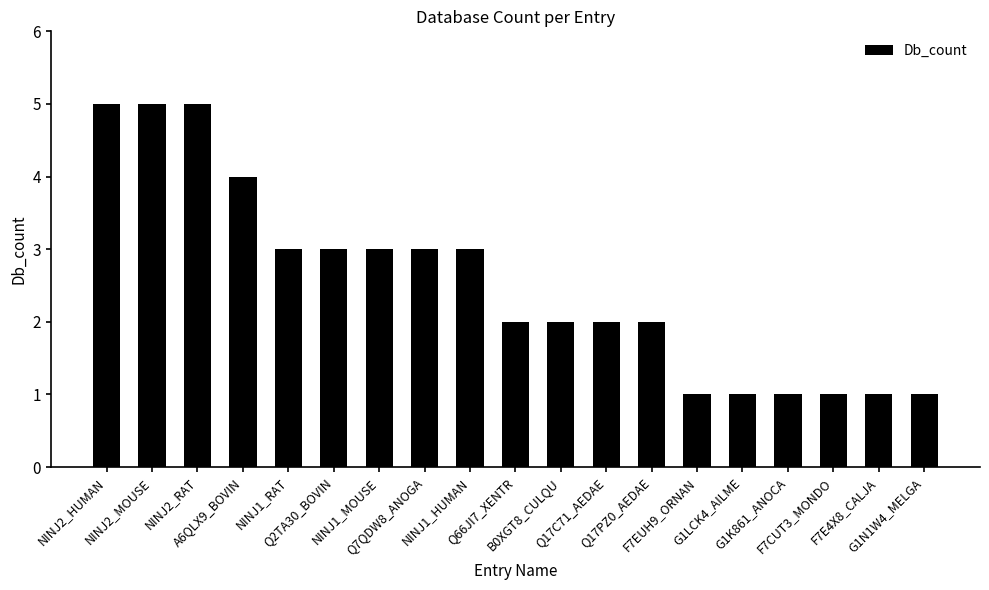

Approximately how many times larger is the value at NINJ2_HUMAN compared to NINJ1_RAT?

1.7